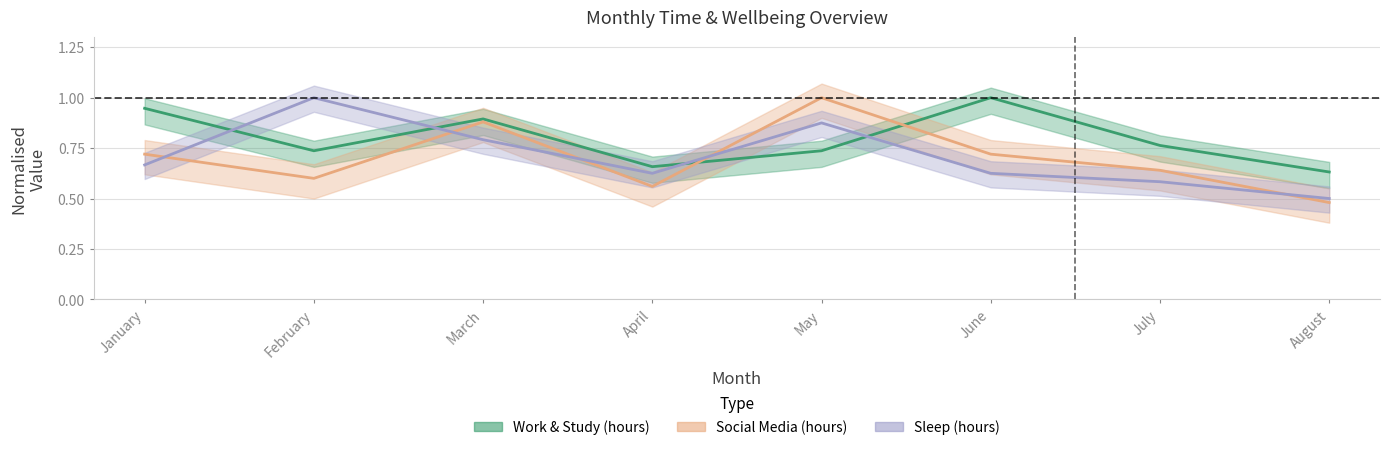

Is the value of Work & Study (hours) at January greater than the value of Sleep (hours) at May?

Yes